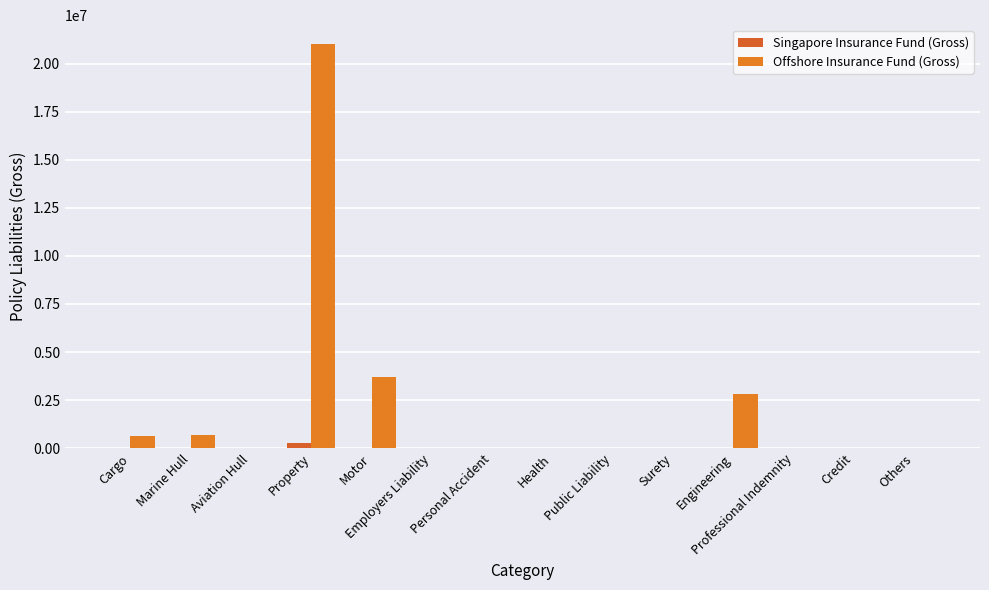

The Singapore Insurance Fund (Gross) series shows 0 at Others. True or false?

True